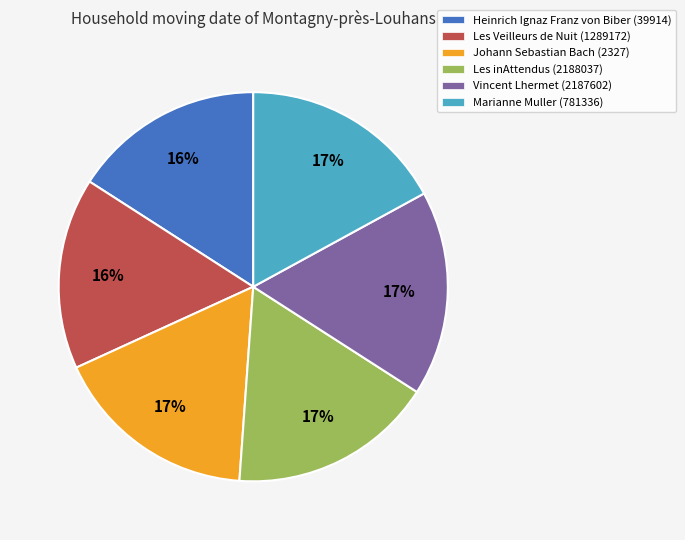

How many segments does this pie chart have?

6